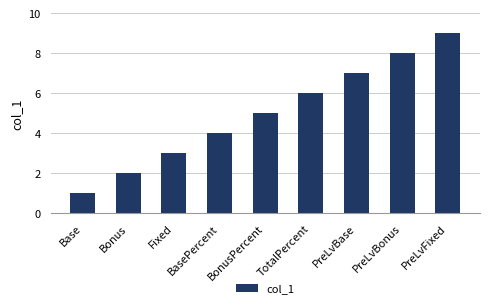

What is the change in value from Base to PreLvBase?

+6